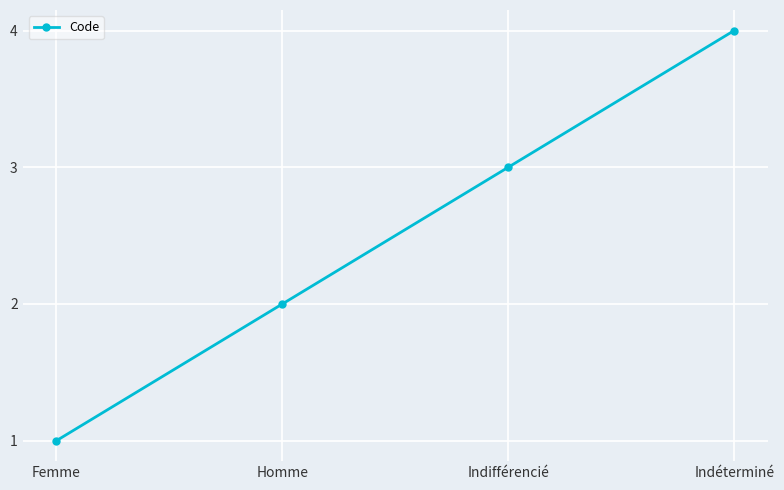

What is the minimum value shown in the chart?

1